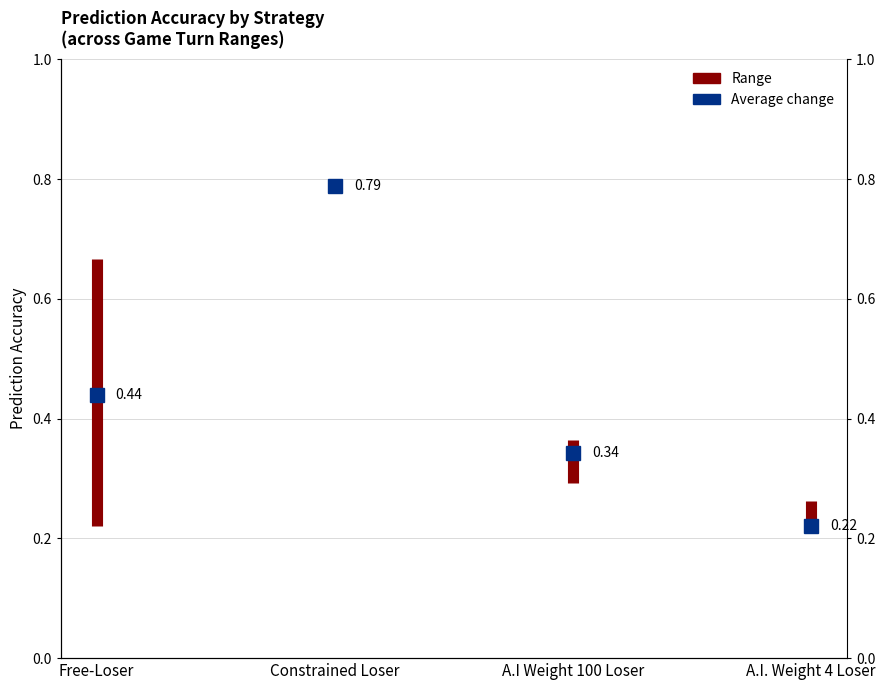

True or false: the data shows 0.2 at Free-Loser.

False